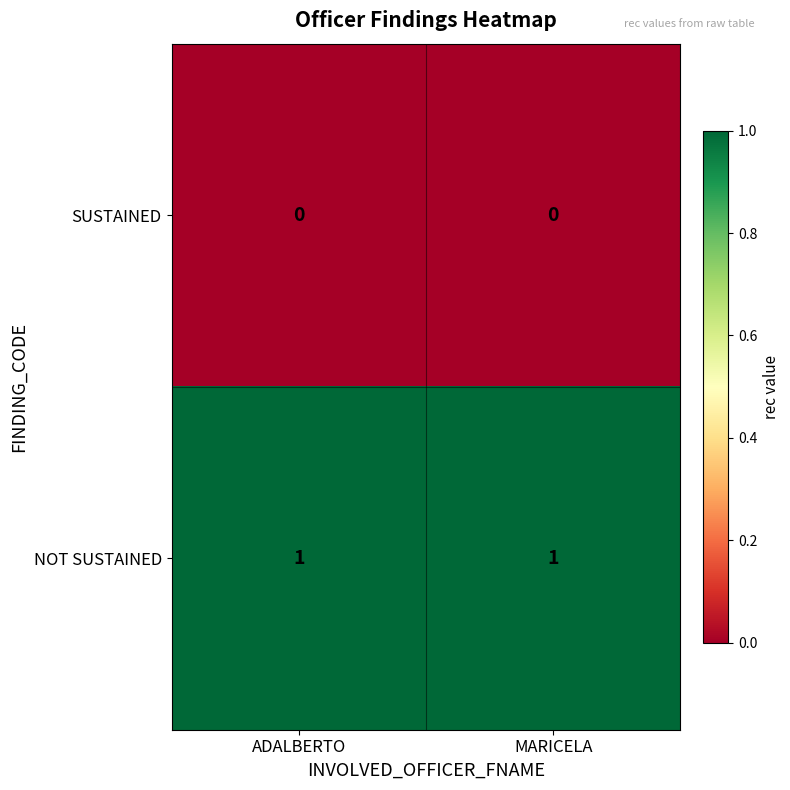

Reading left to right, extract all data points from this chart.

SUSTAINED: 0	0
NOT SUSTAINED: 1	1